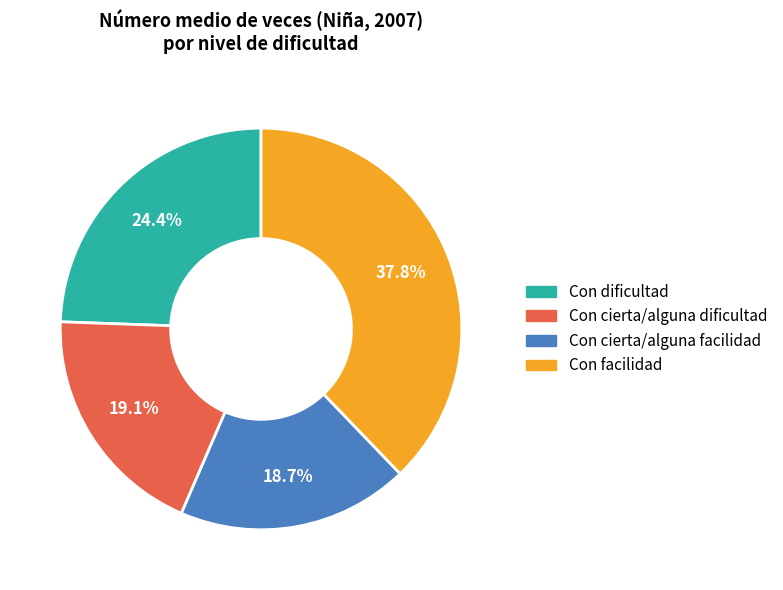

What is the largest slice in the pie chart?

Con facilidad